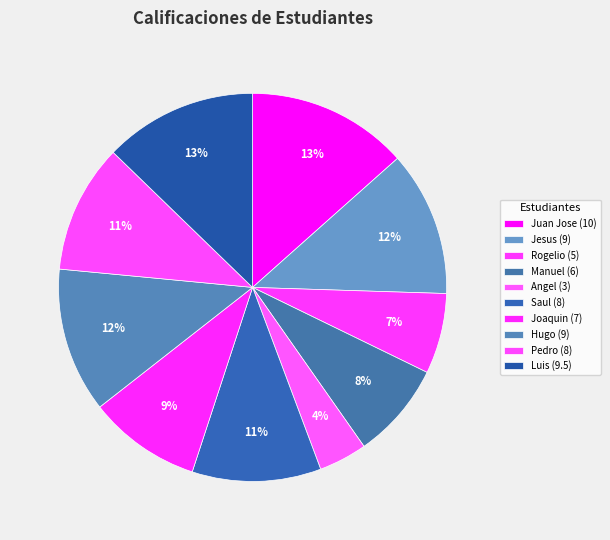

Is it true that Angel is 4% of the pie?

True